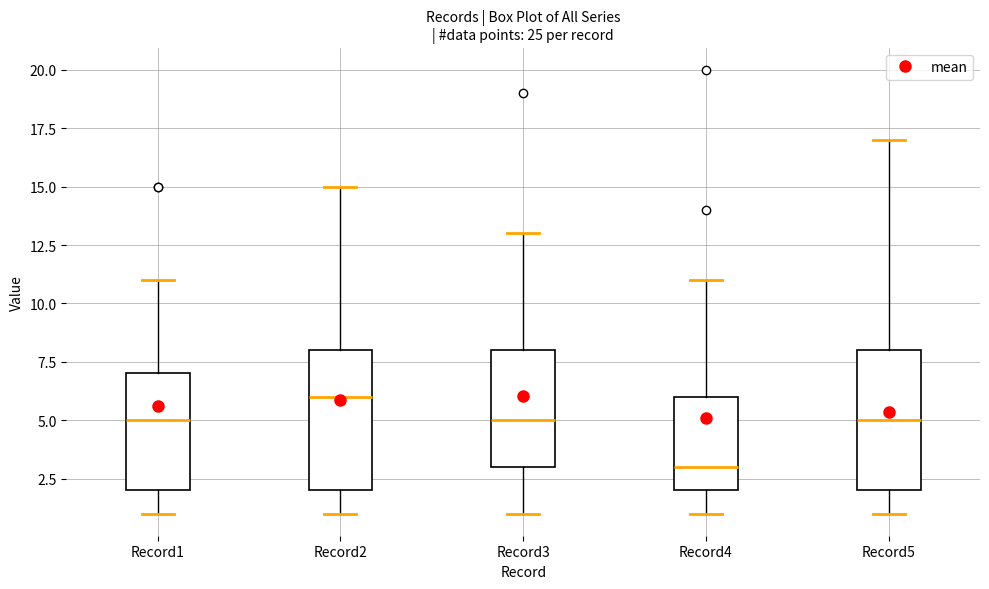

Where is the upper edge of the box for Record1 on the y-axis? The values are not printed on the chart, so give them approximately, as read against the axis.

7